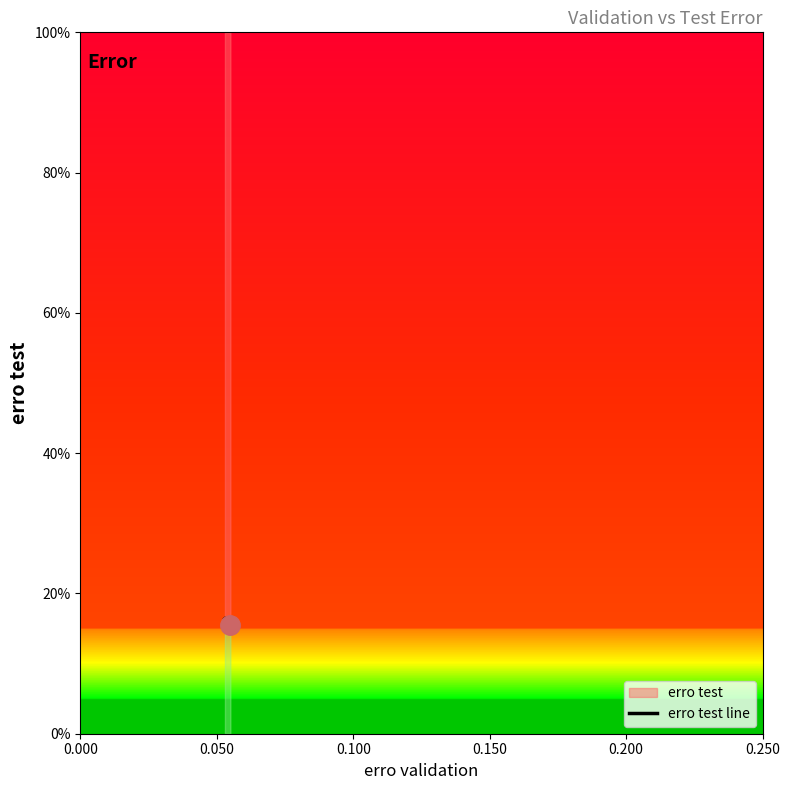

What is the maximum value shown in the chart?

0.2